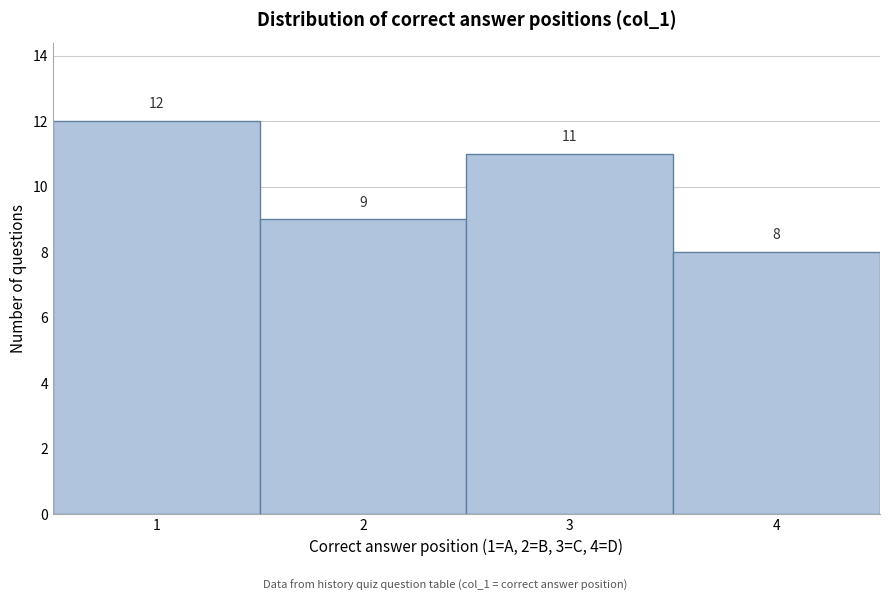

What is the height of the bar covering 3.5 to 4.5 on the x-axis?

8